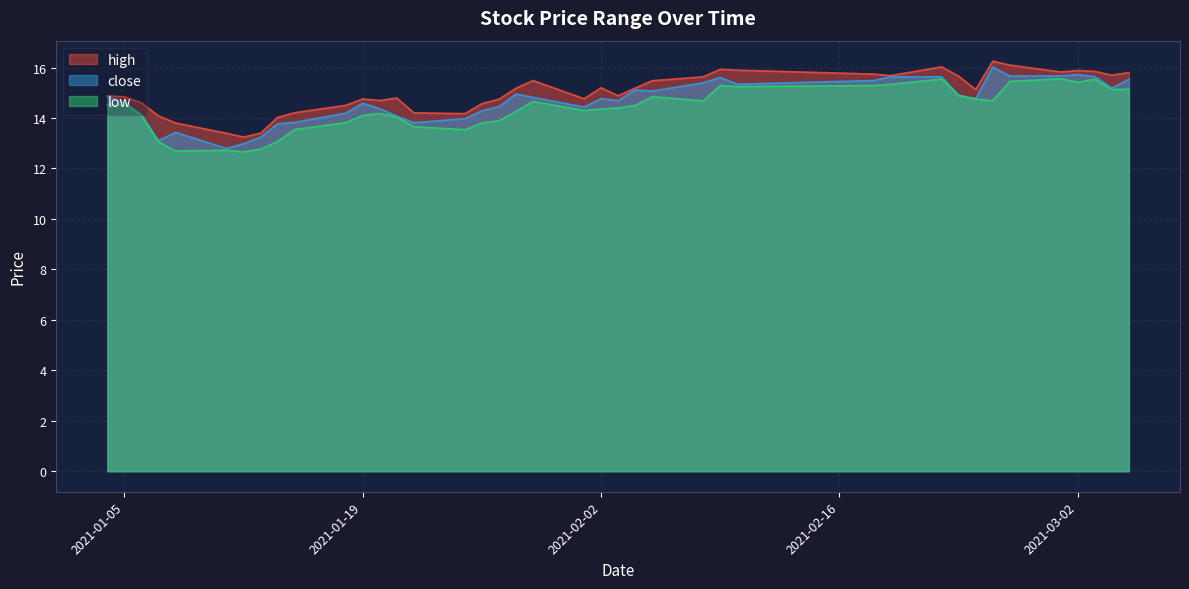

Does the chart display data point markers on the line(s)?

No